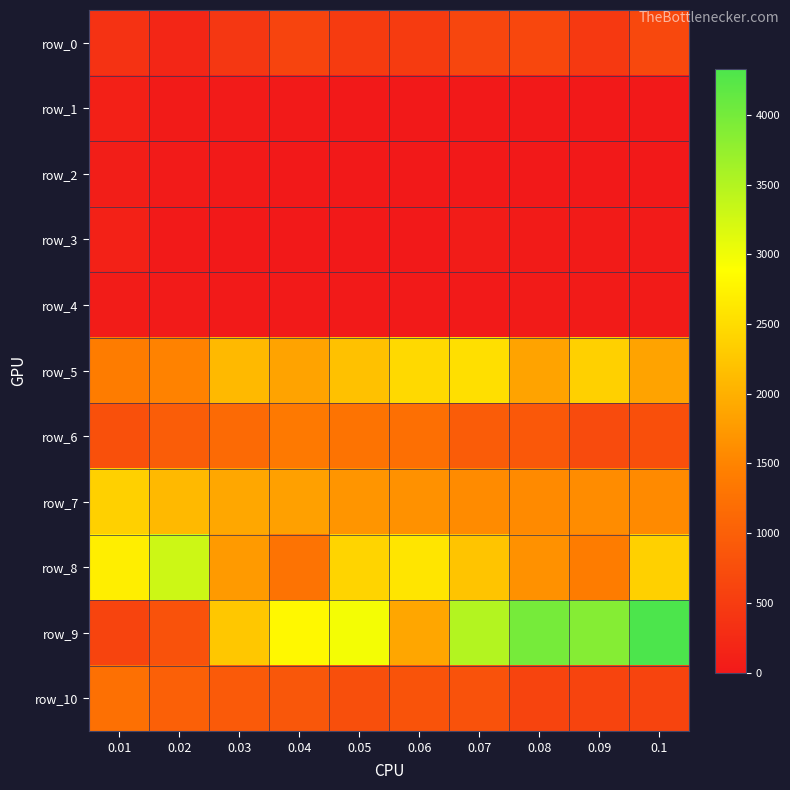

Count the number of categories in the chart.

10